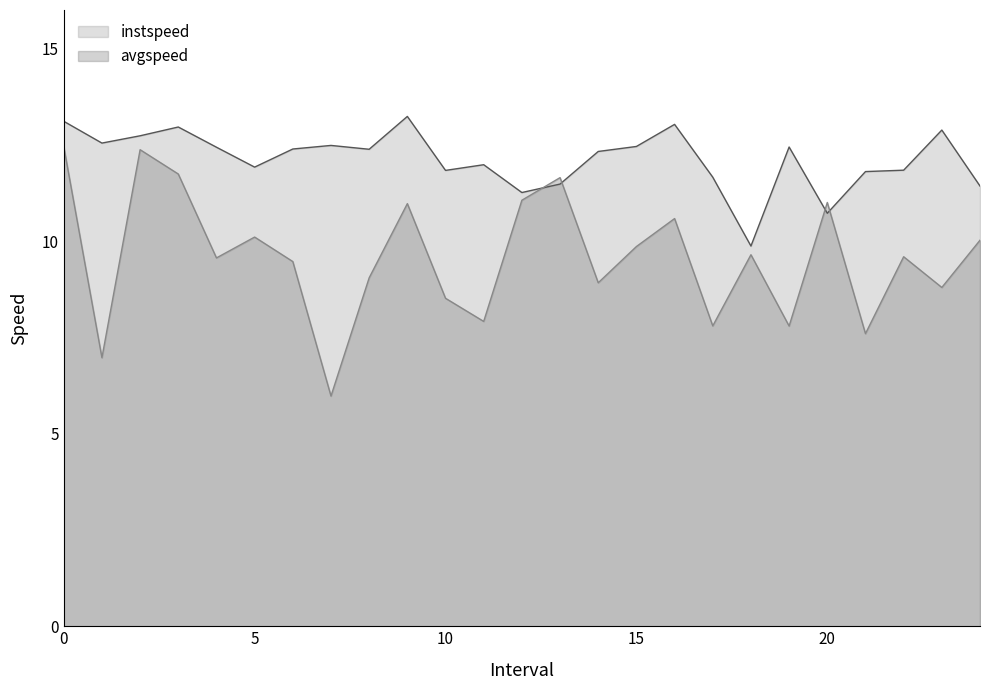

How many lines are shown in the chart?

2